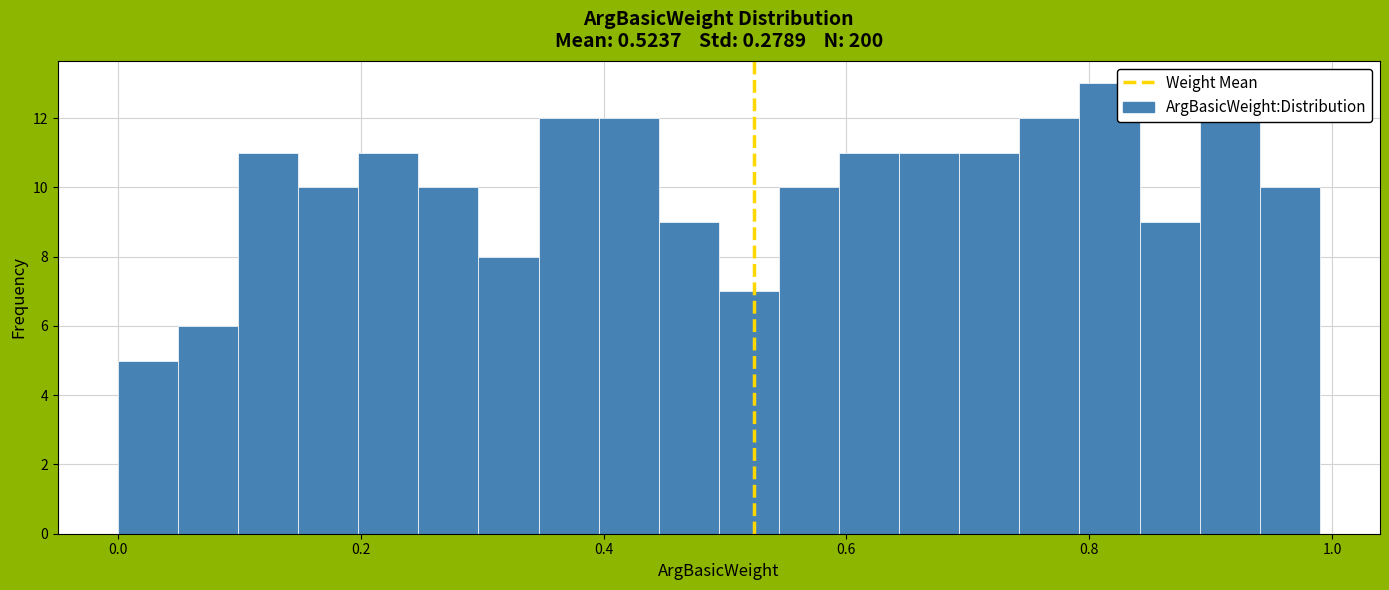

Read against the x-axis, roughly where is the centre of the tallest bar?

0.82